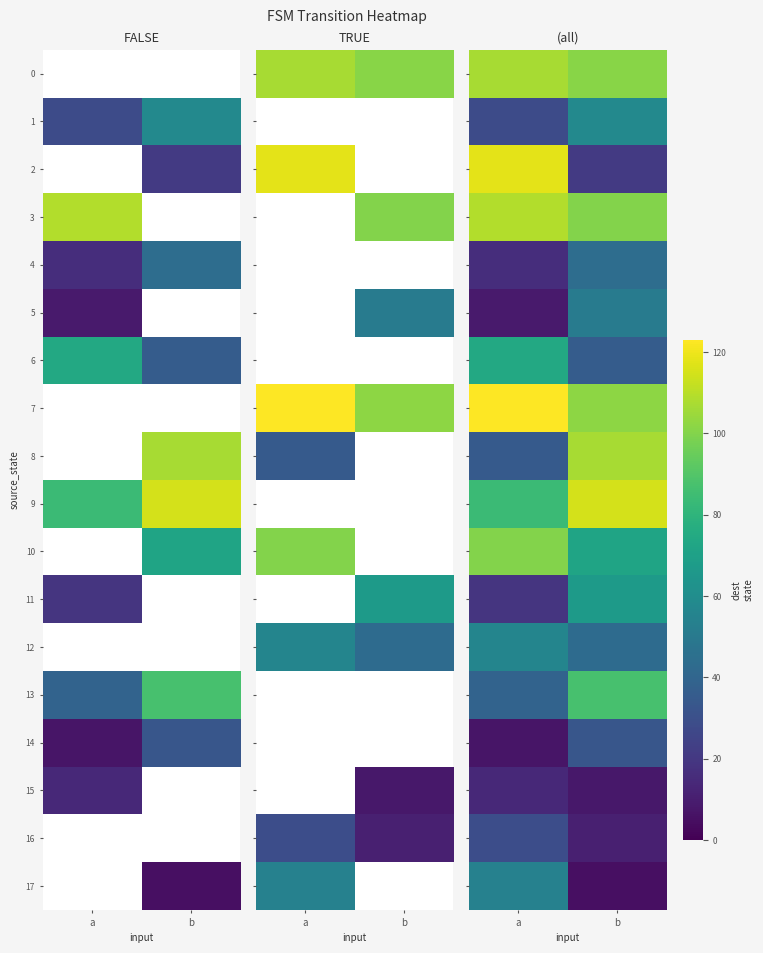

Rank the categories by 3 value from highest to lowest.

a, b